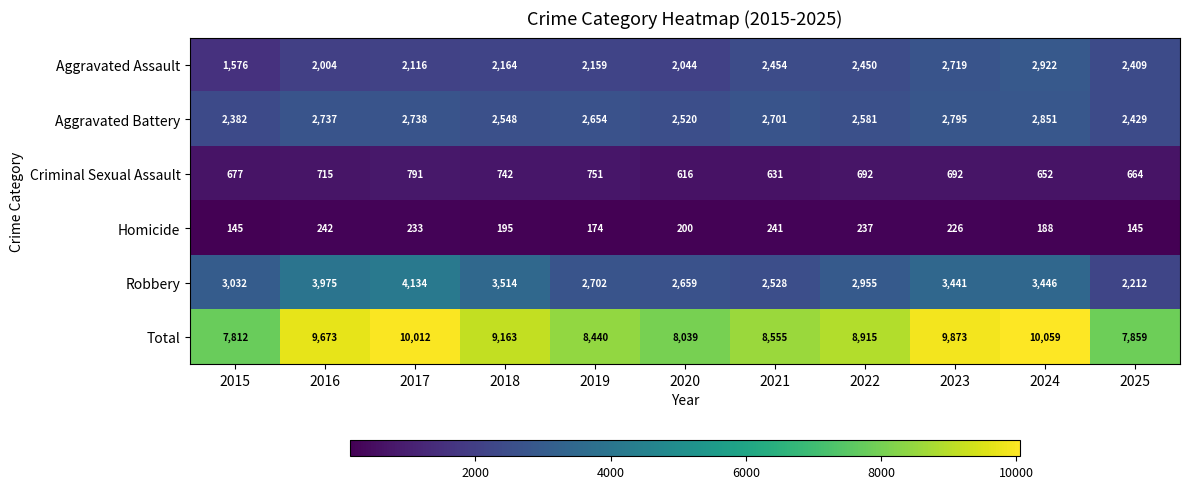

Rank the series by their maximum value, from highest to lowest.

Total, Robbery, Aggravated Assault, Aggravated Battery, Criminal Sexual Assault, Homicide